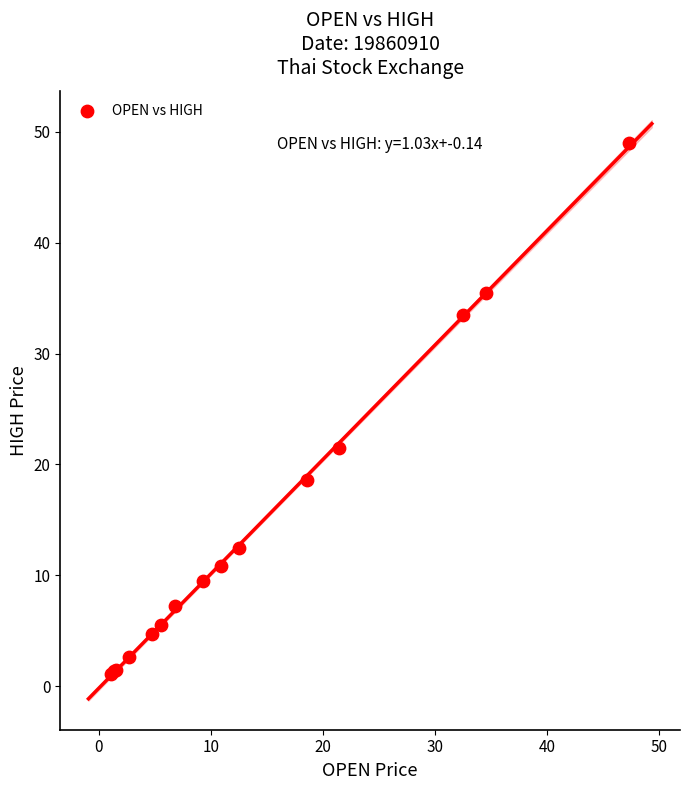

What Y value in the scatter plot is closest to 25?

21.5